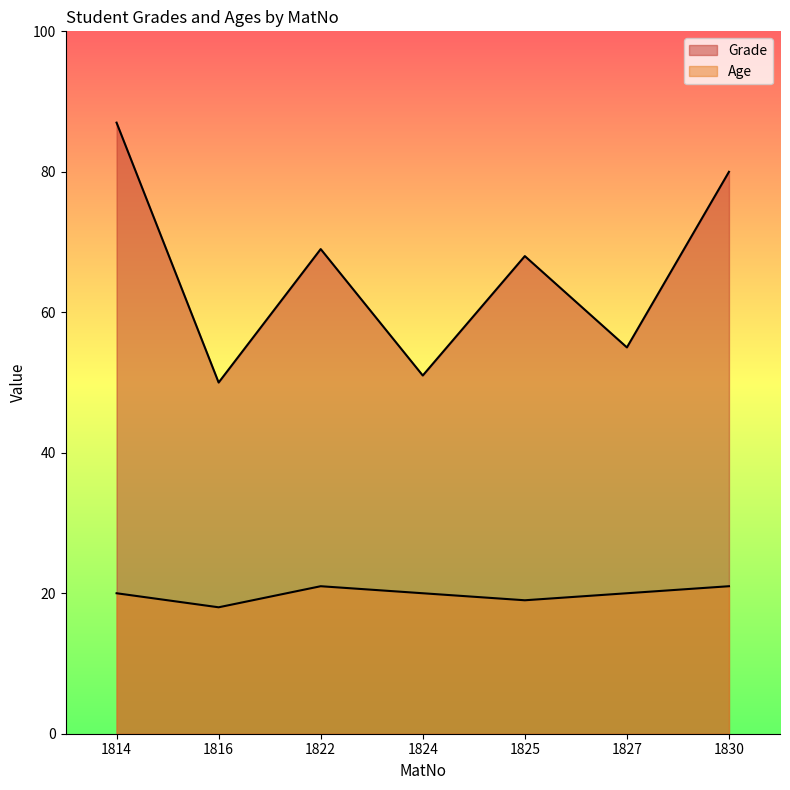

Which series has the largest range (max minus min)?

Grade